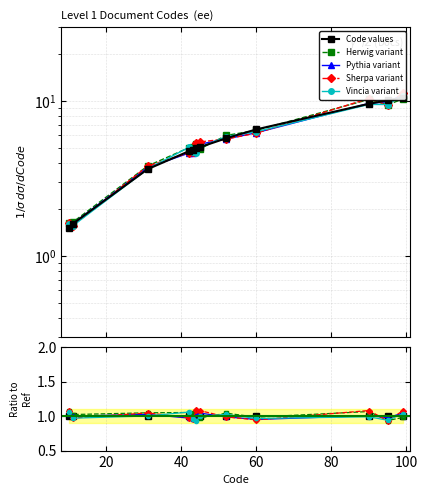

Which series has the largest total across all categories?

Herwig variant